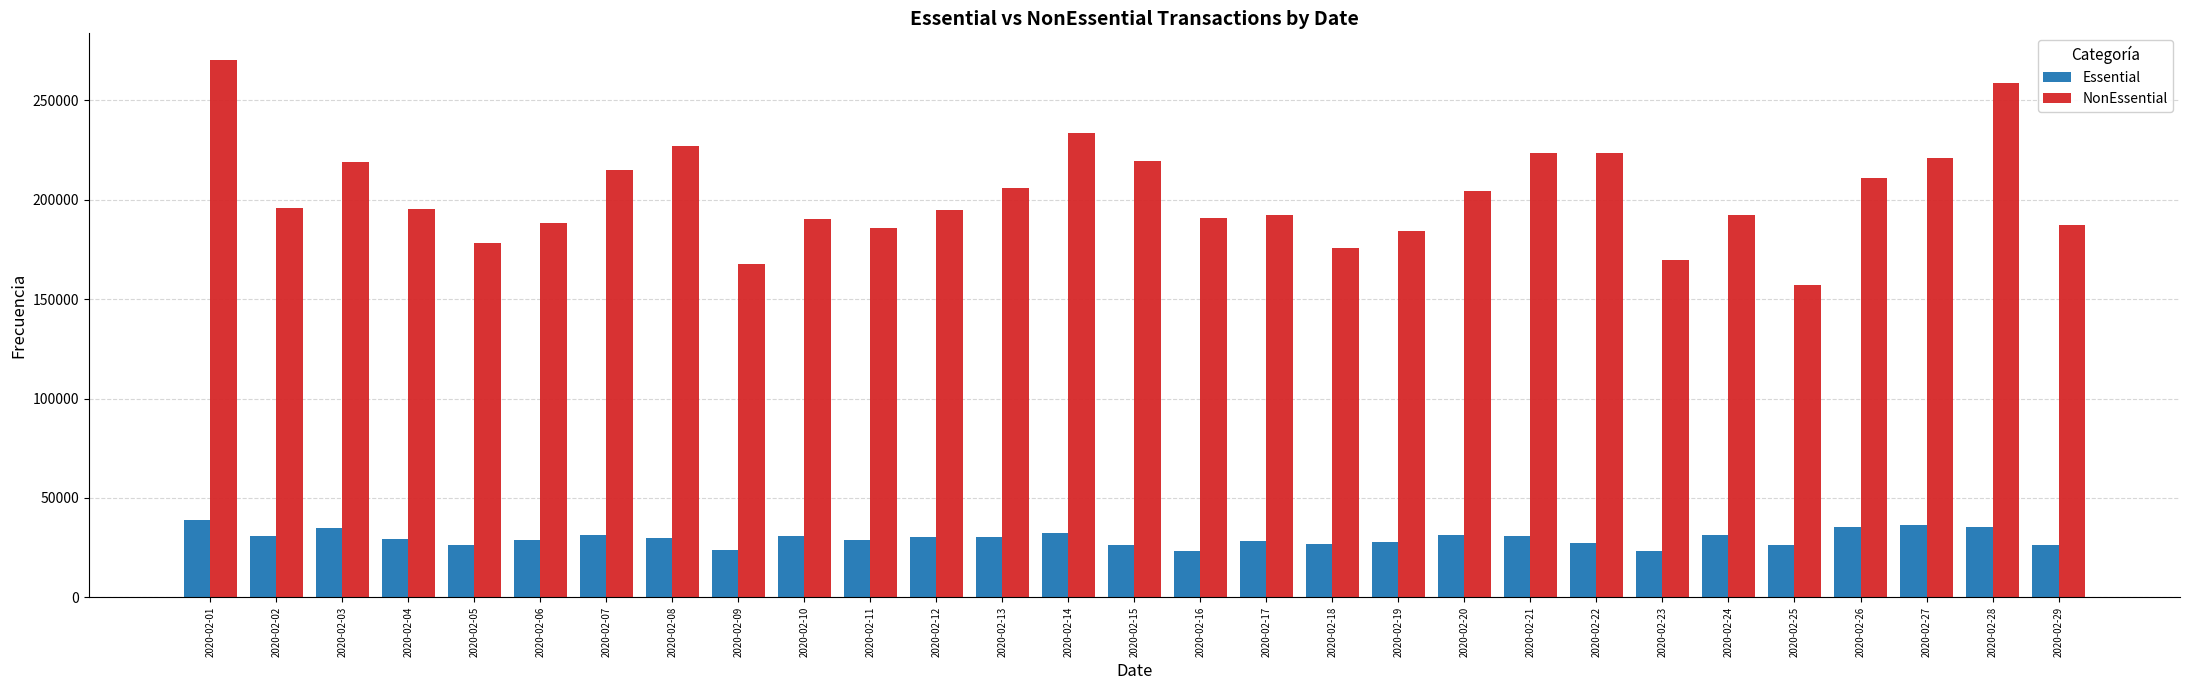

What is the lowest value of the NonEssential series?

157403